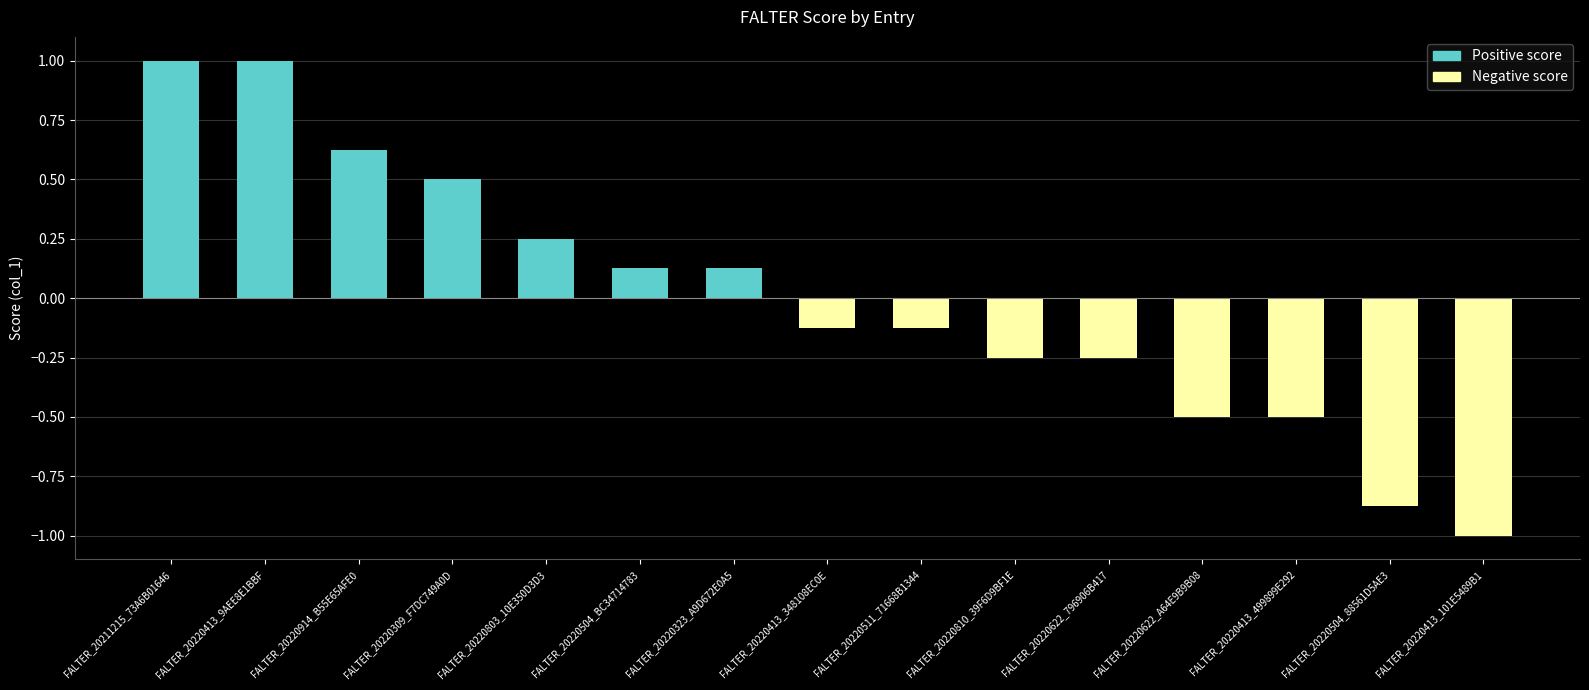

What is the change in value from FALTER_20211215_73A6B01646 to FALTER_20220413_499899E292?

-1.5